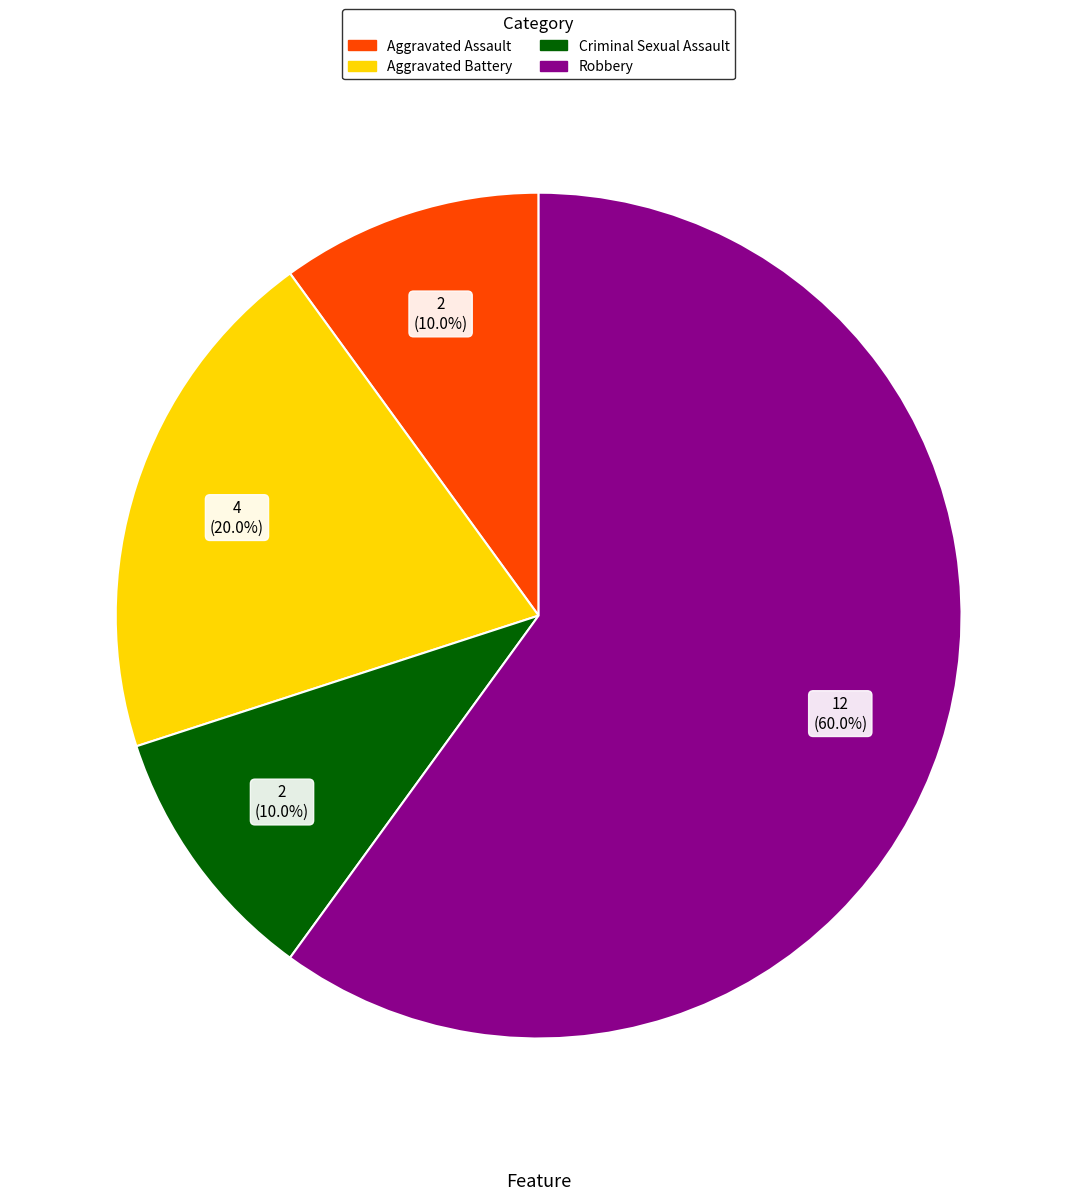

To the nearest percent, what portion does Aggravated Battery represent?

20%